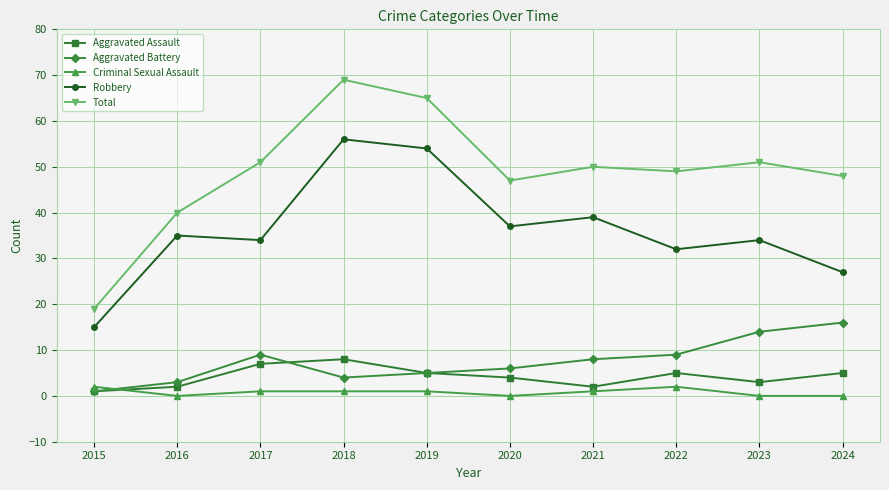

What is the highest value of the Aggravated Battery series?

16